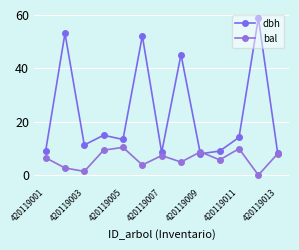

What is the value of the bal point at the 5th from the left?

10.4